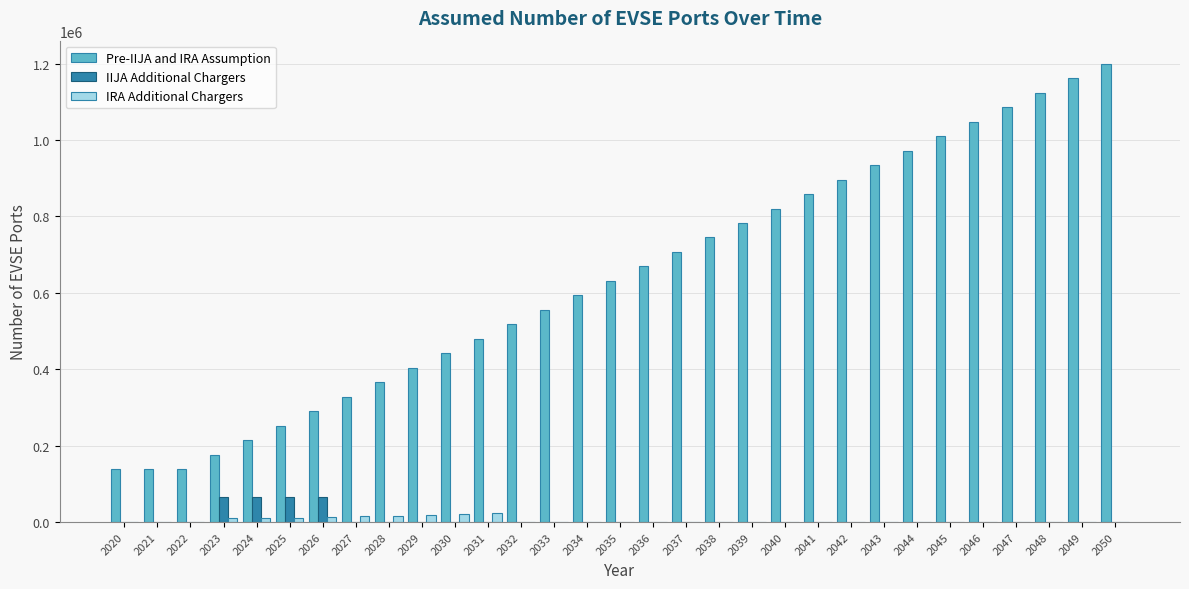

Are the bars horizontal?

No